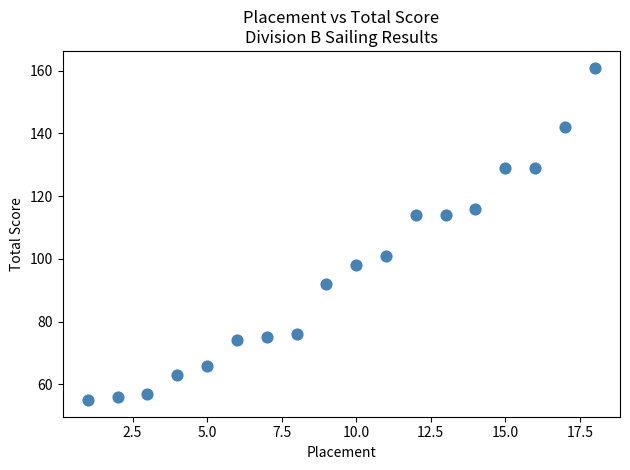

What is the range of X values (max minus min)?

17